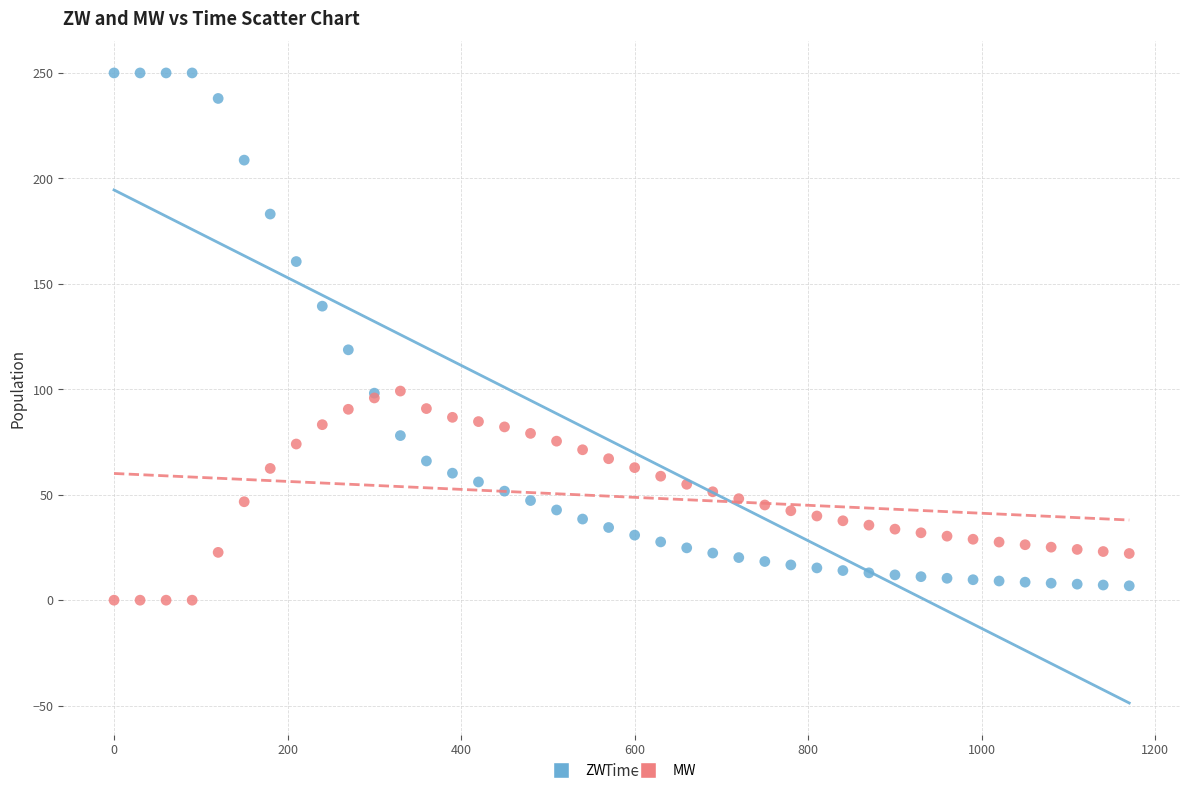

Which series has the largest Y range (max minus min)?

ZW